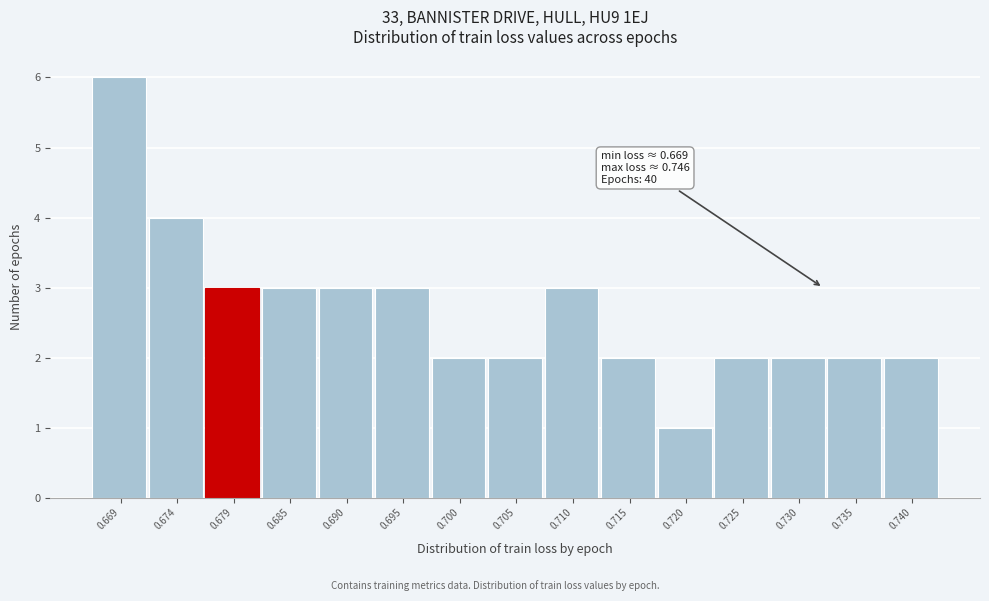

Reading right to left, list all the values displayed in this chart.

0.740=2	0.735=2	0.730=2	0.725=2	0.720=1	0.715=2	0.710=3	0.705=2	0.700=2	0.695=3	0.690=3	0.685=3	0.679=3	0.674=4	0.669=6